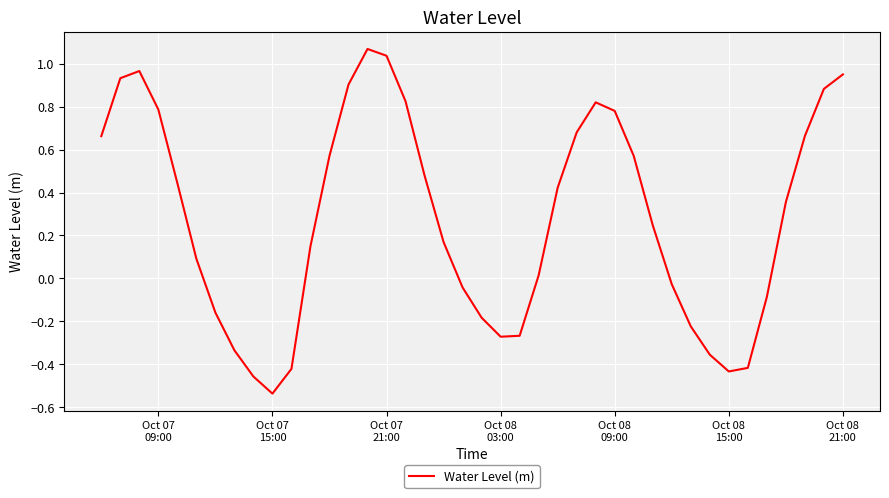

What is the difference between the maximum and minimum values?

1.6